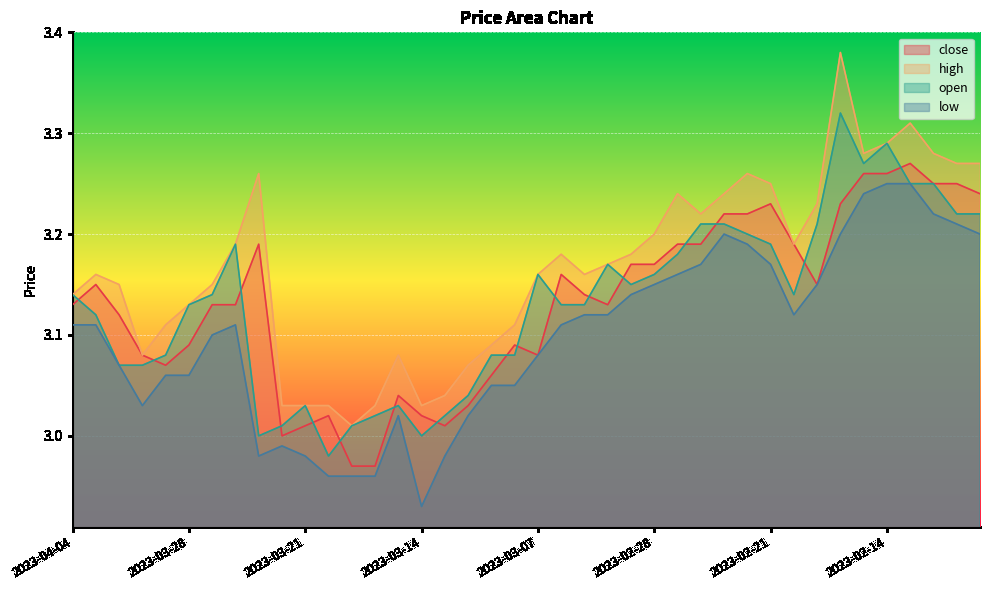

Reading left to right, extract all data points from this chart.

close: 3.1	3.1	3.1	3.1	3.1	3.1	3.1	3.1	3.2	3.0	3.0	3.0	3.0	3.0	3.0	3.0	3.0	3.0	3.1	3.1	3.1	3.2	3.1	3.1	3.2	3.2	3.2	3.2	3.2	3.2	3.2	3.2	3.1	3.2	3.3	3.3	3.3	3.2	3.2	3.2
high: 3.1	3.2	3.1	3.1	3.1	3.1	3.1	3.2	3.3	3.0	3.0	3.0	3.0	3.0	3.1	3.0	3.0	3.1	3.1	3.1	3.2	3.2	3.2	3.2	3.2	3.2	3.2	3.2	3.2	3.3	3.2	3.2	3.2	3.4	3.3	3.3	3.3	3.3	3.3	3.3
open: 3.1	3.1	3.1	3.1	3.1	3.1	3.1	3.2	3.0	3.0	3.0	3.0	3.0	3.0	3.0	3.0	3.0	3.0	3.1	3.1	3.2	3.1	3.1	3.2	3.1	3.2	3.2	3.2	3.2	3.2	3.2	3.1	3.2	3.3	3.3	3.3	3.2	3.2	3.2	3.2
low: 3.1	3.1	3.1	3.0	3.1	3.1	3.1	3.1	3.0	3.0	3.0	3.0	3.0	3.0	3.0	2.9	3.0	3.0	3.0	3.0	3.1	3.1	3.1	3.1	3.1	3.1	3.2	3.2	3.2	3.2	3.2	3.1	3.1	3.2	3.2	3.2	3.2	3.2	3.2	3.2